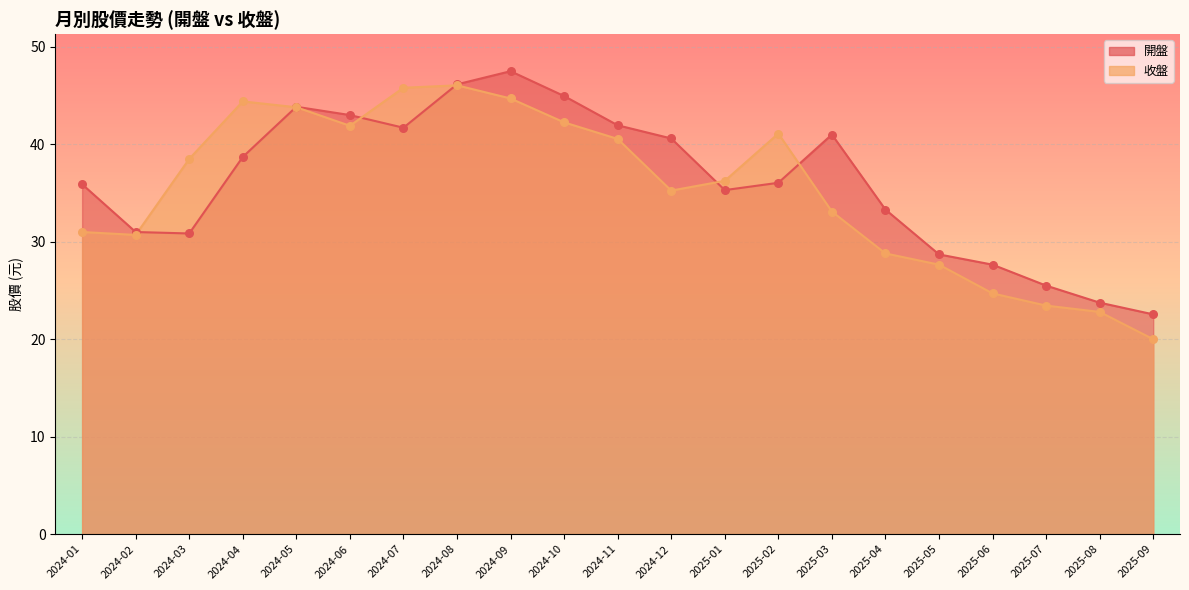

Is the value of 開盤 at 2024-04 greater than the value of 收盤 at 2024-01?

Yes